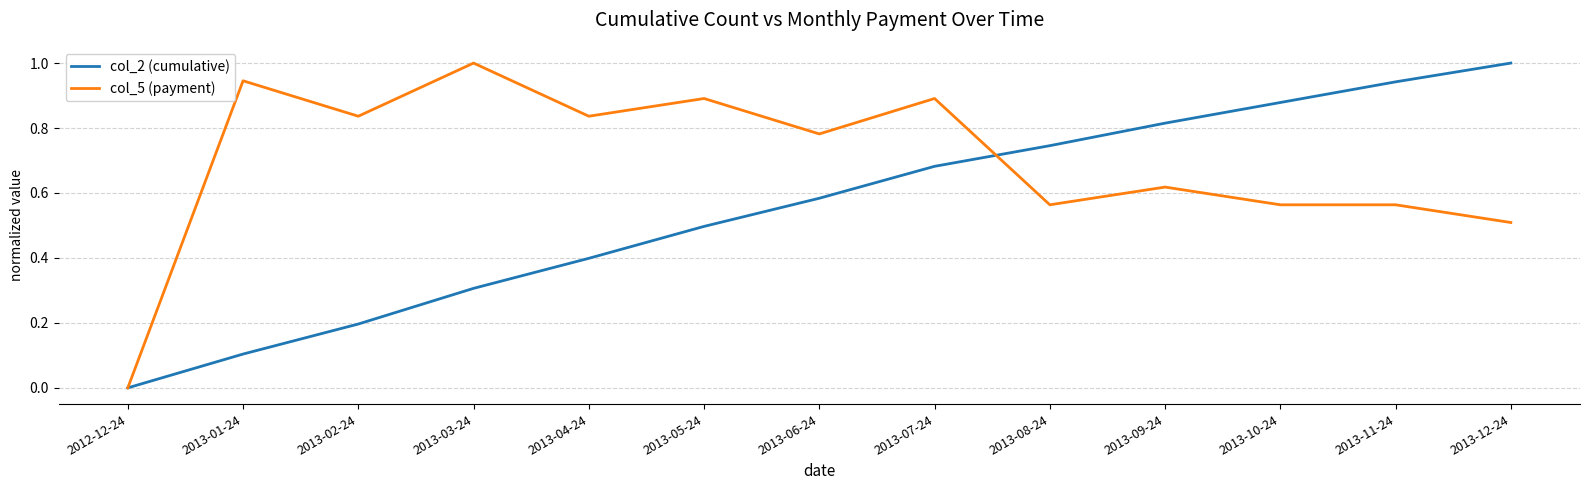

What position from the left is 2013-01-24?

2